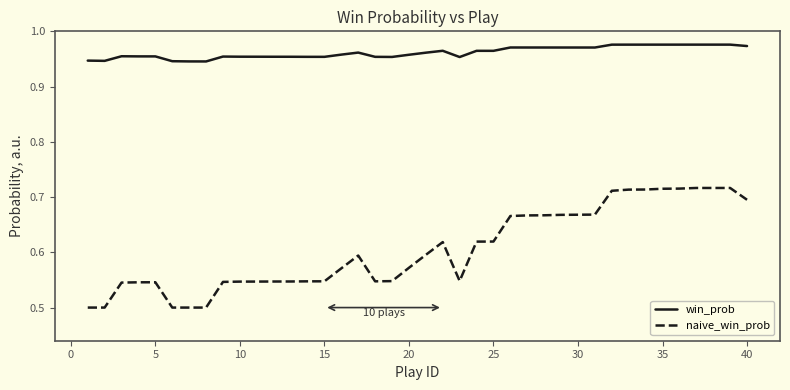

Which series has the largest range (max minus min)?

naive_win_prob